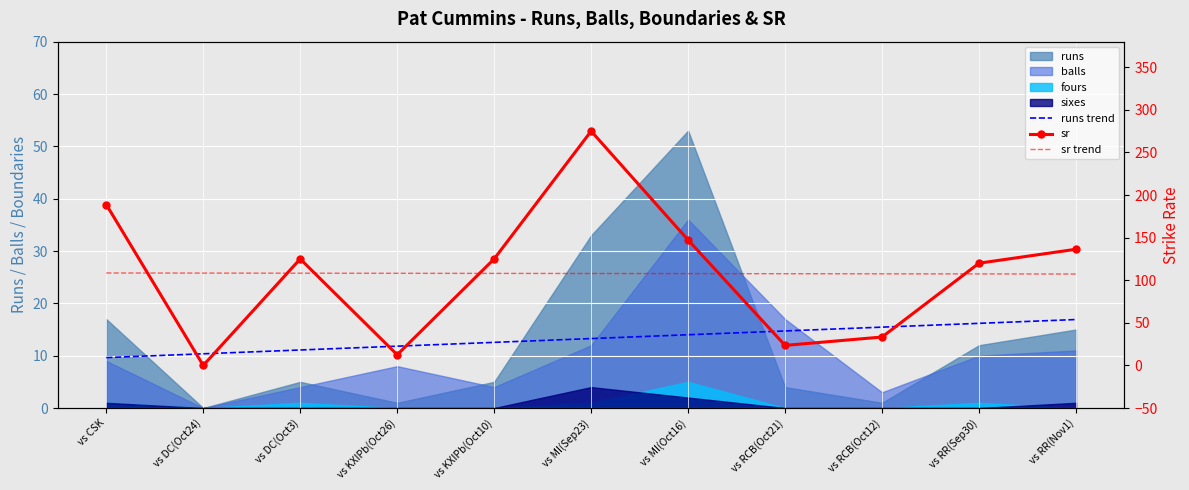

True or false: runs trend has more than 1 interior local peaks.

False